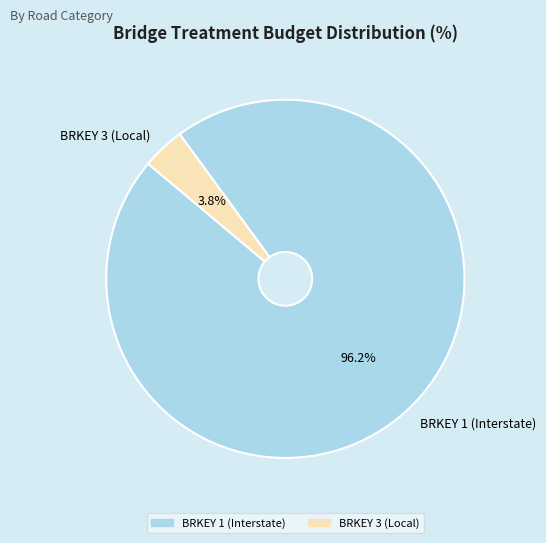

What is the largest slice in the pie chart?

BRKEY 1 (Interstate)